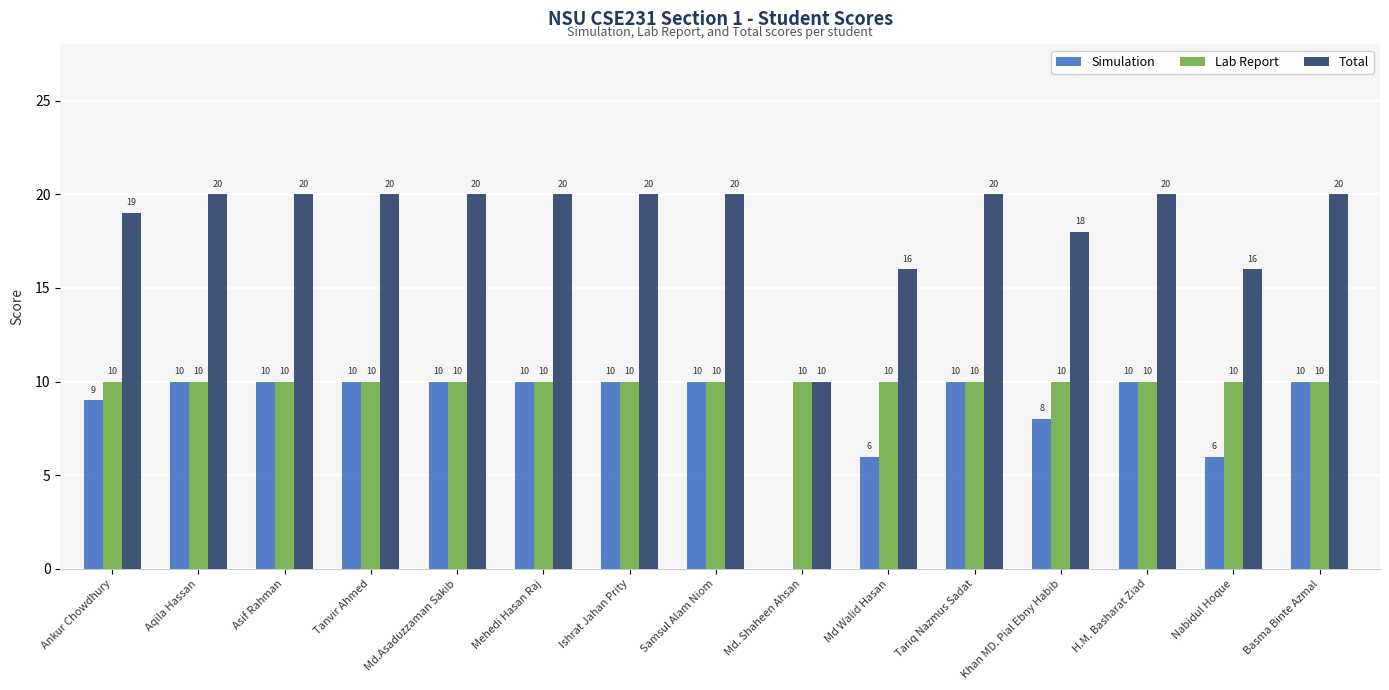

True or false: Lab Report has a value of 3 at Samsul Alam Niom.

False